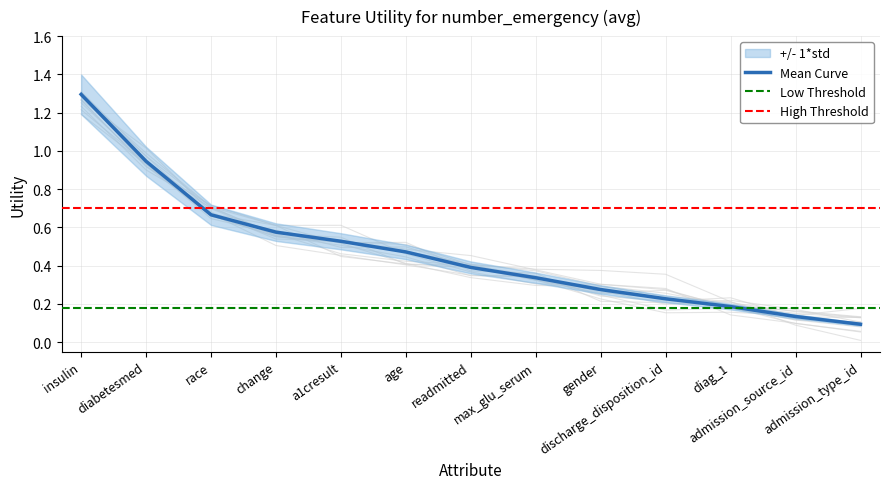

Rank the categories by value from highest to lowest.

insulin, diabetesmed, race, change, a1cresult, age, readmitted, max_glu_serum, gender, discharge_disposition_id, diag_1, admission_source_id, admission_type_id